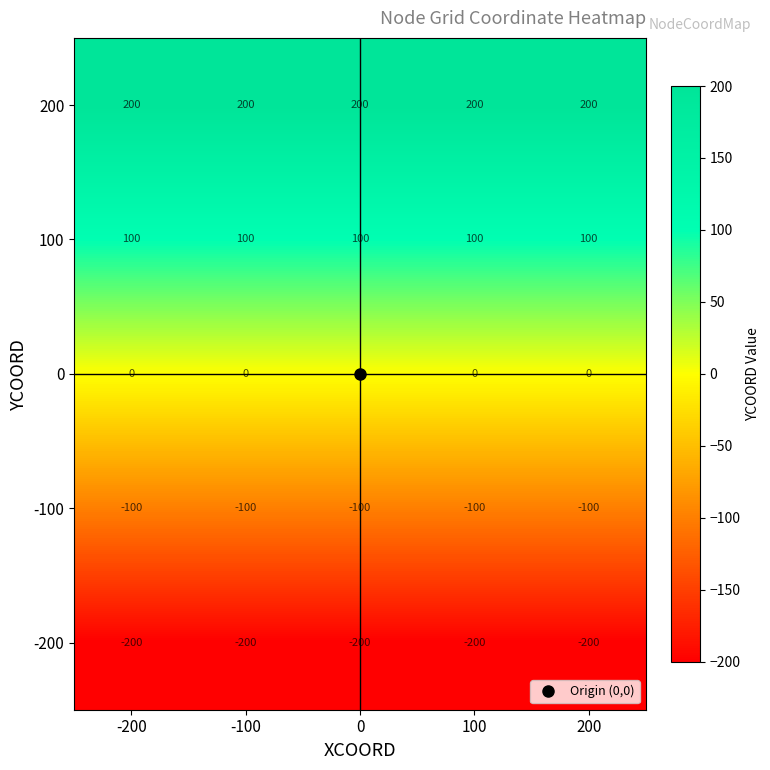

What is the maximum value shown in the chart?

200